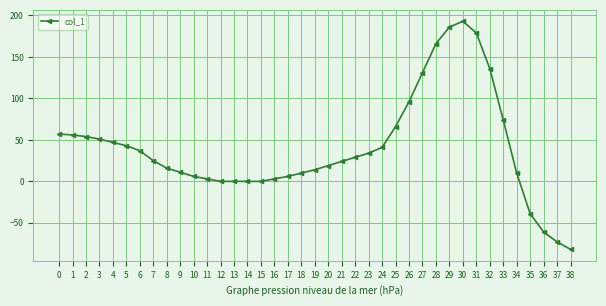

What is the average value?

40